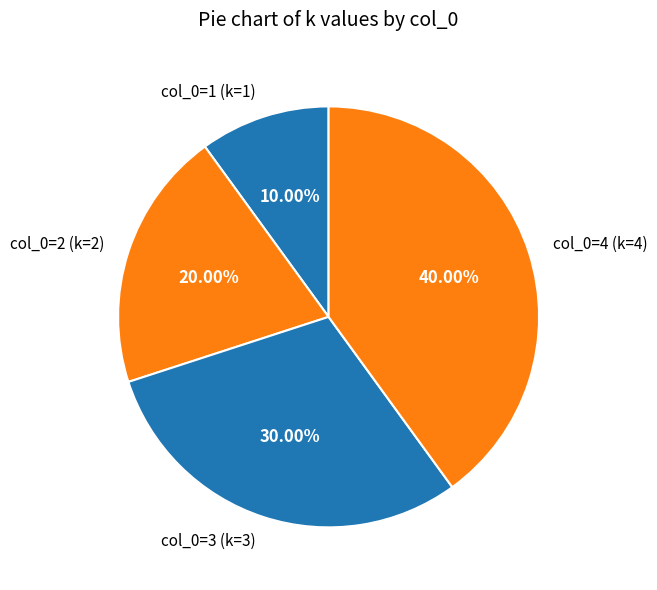

Does any single category account for the majority?

No